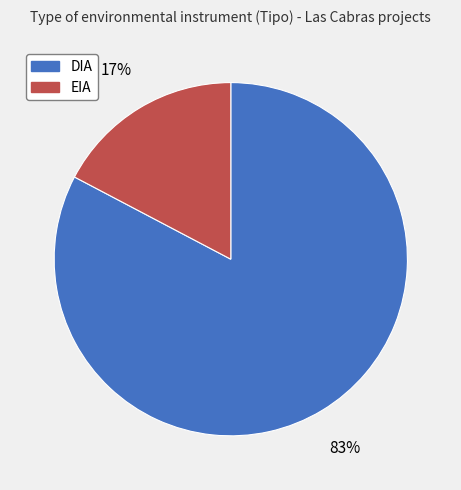

To the nearest percent, what is the combined percentage of EIA and DIA?

100%